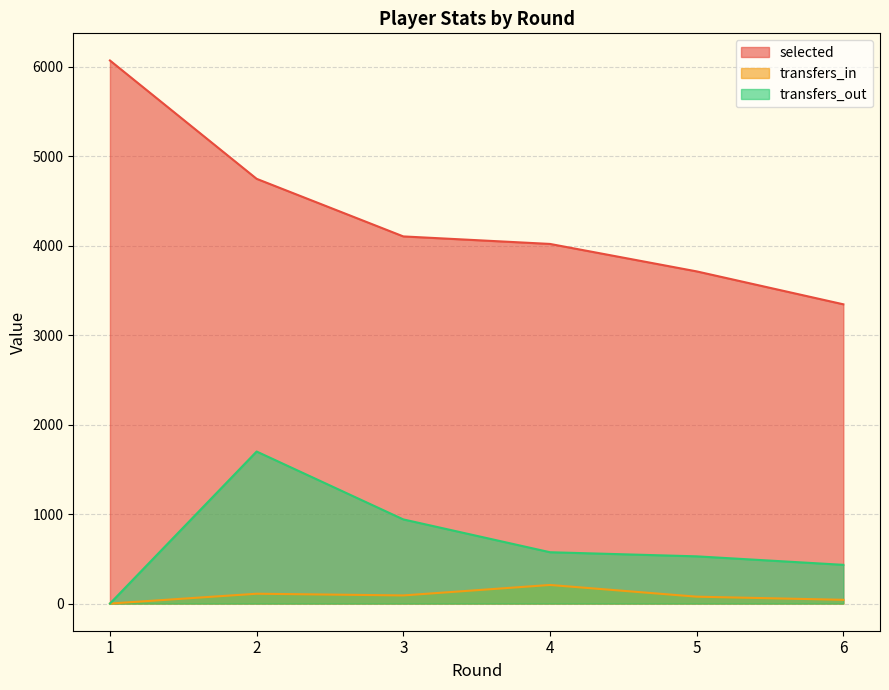

At how many categories does at least one series exceed 3690?

5